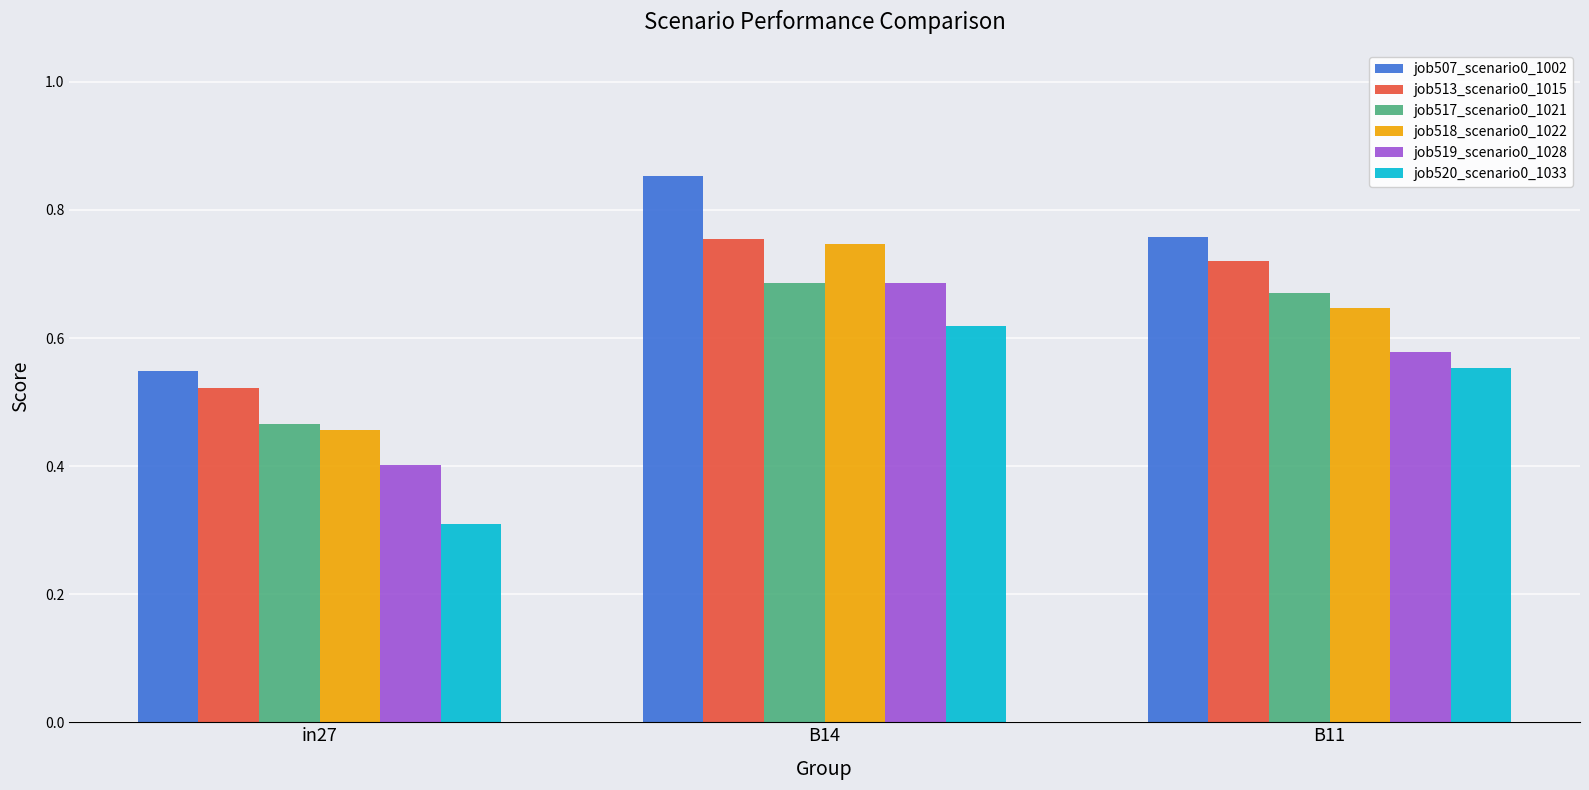

What is the total value across all series at B11?

3.9